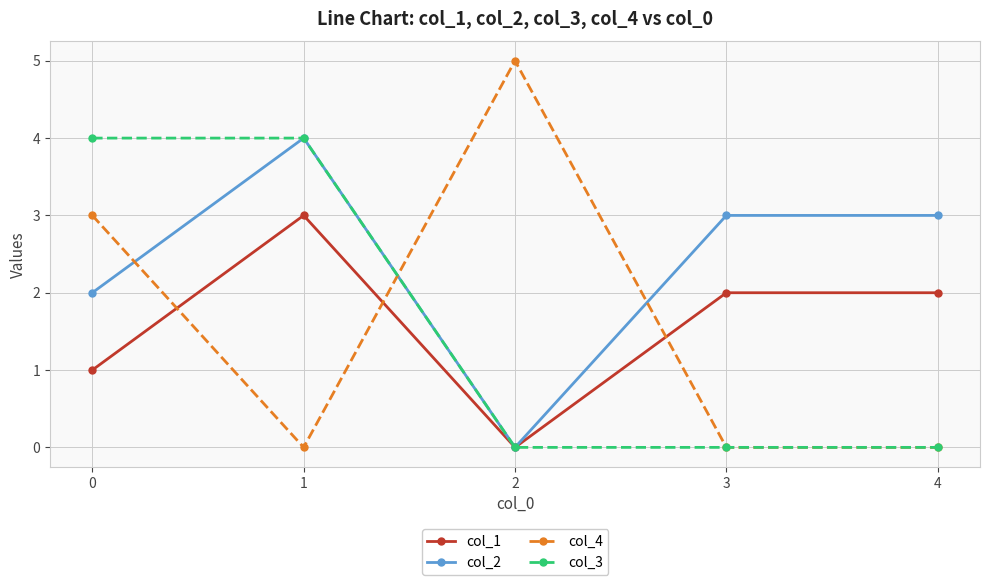

What is the maximum value for col_4?

5